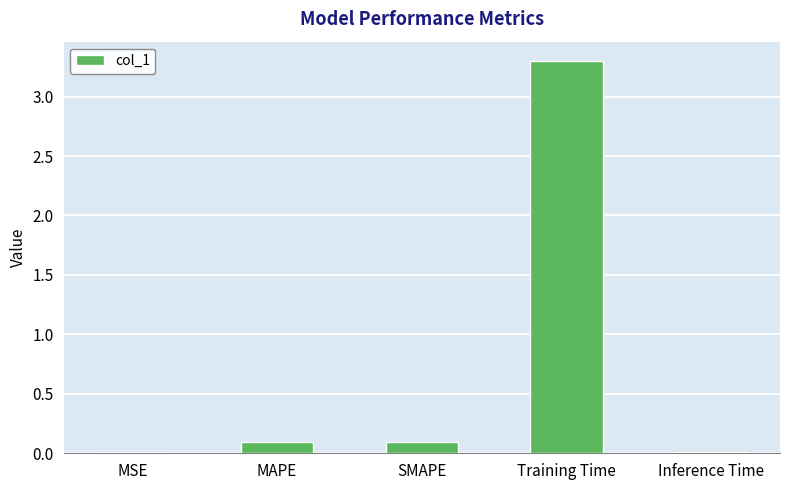

Count the number of data series in this chart.

1